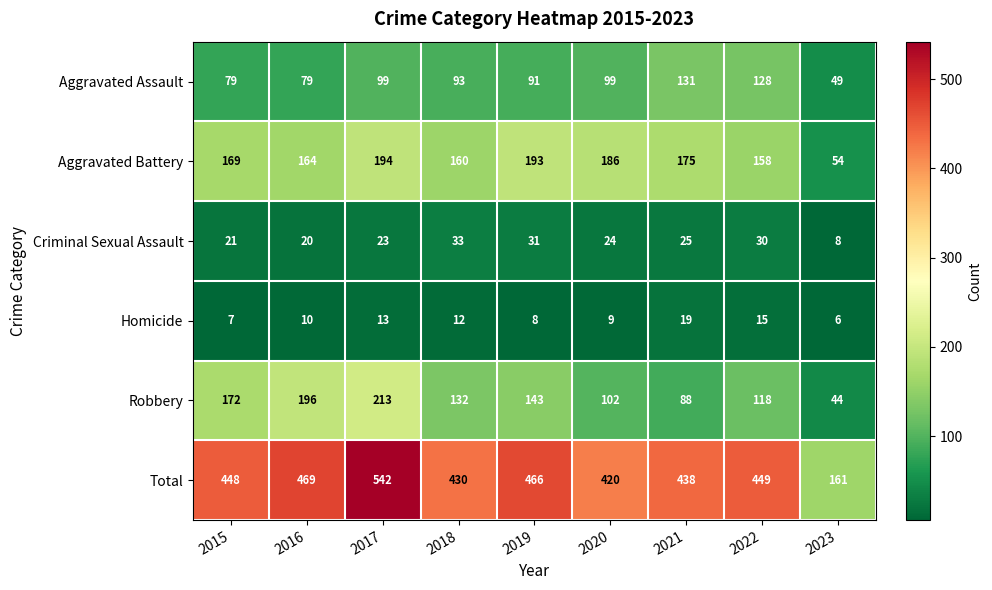

At which category is the sum across all series the highest?

2017